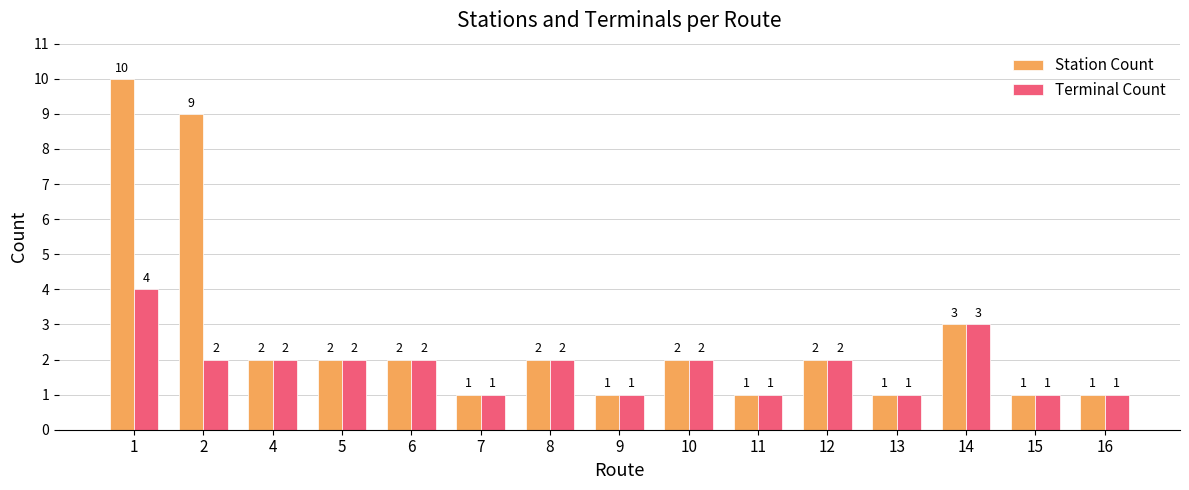

What value does the Station Count series have at 5?

2